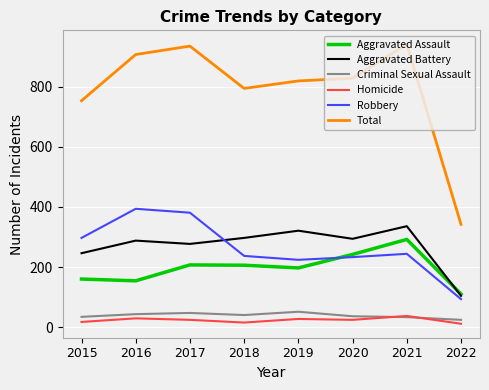

Does the chart display data point markers on the line(s)?

No